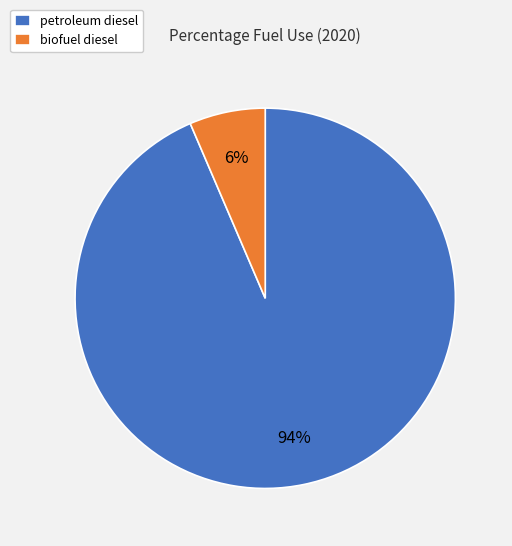

Does biofuel diesel represent more than half of the total?

No